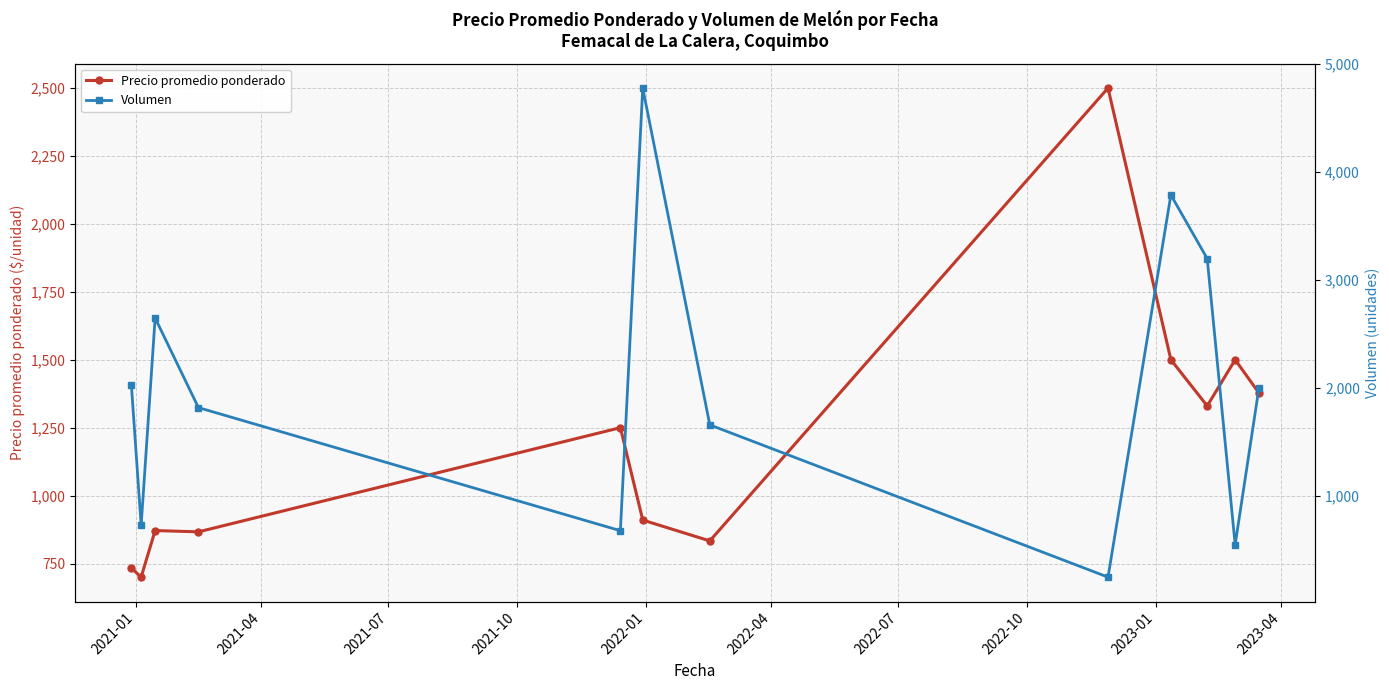

What is the highest value of the Precio promedio ponderado series?

2500.0